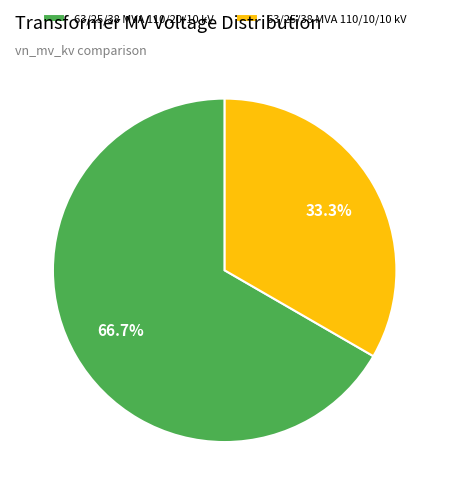

Is it true that 63/25/38 MVA 110/20/10 kV is 67% of the pie?

True